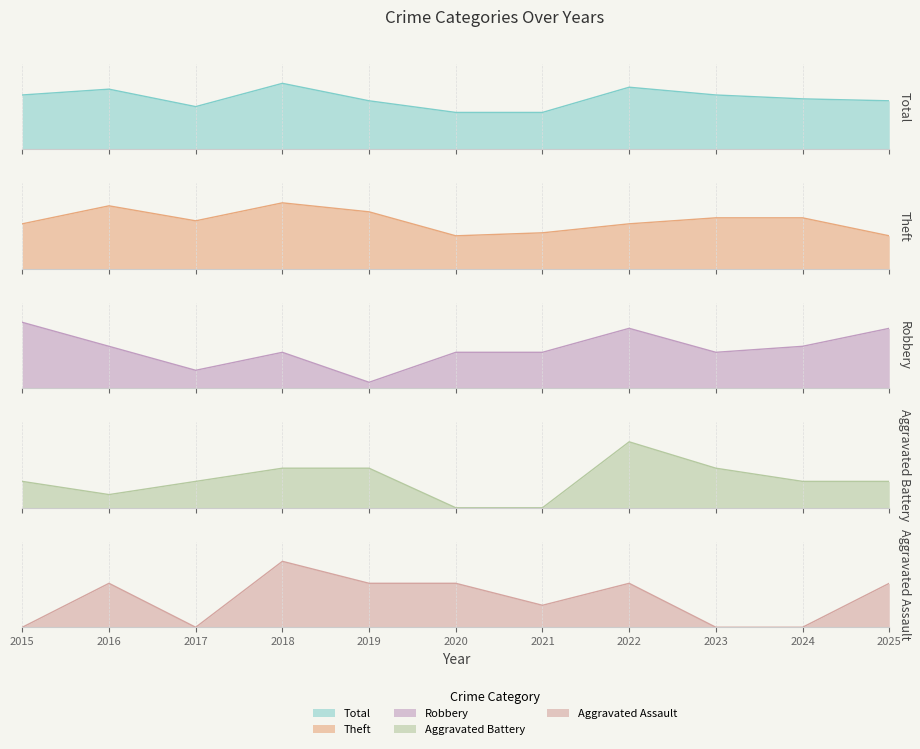

The value of Theft at 2021 is 12. True or false?

True